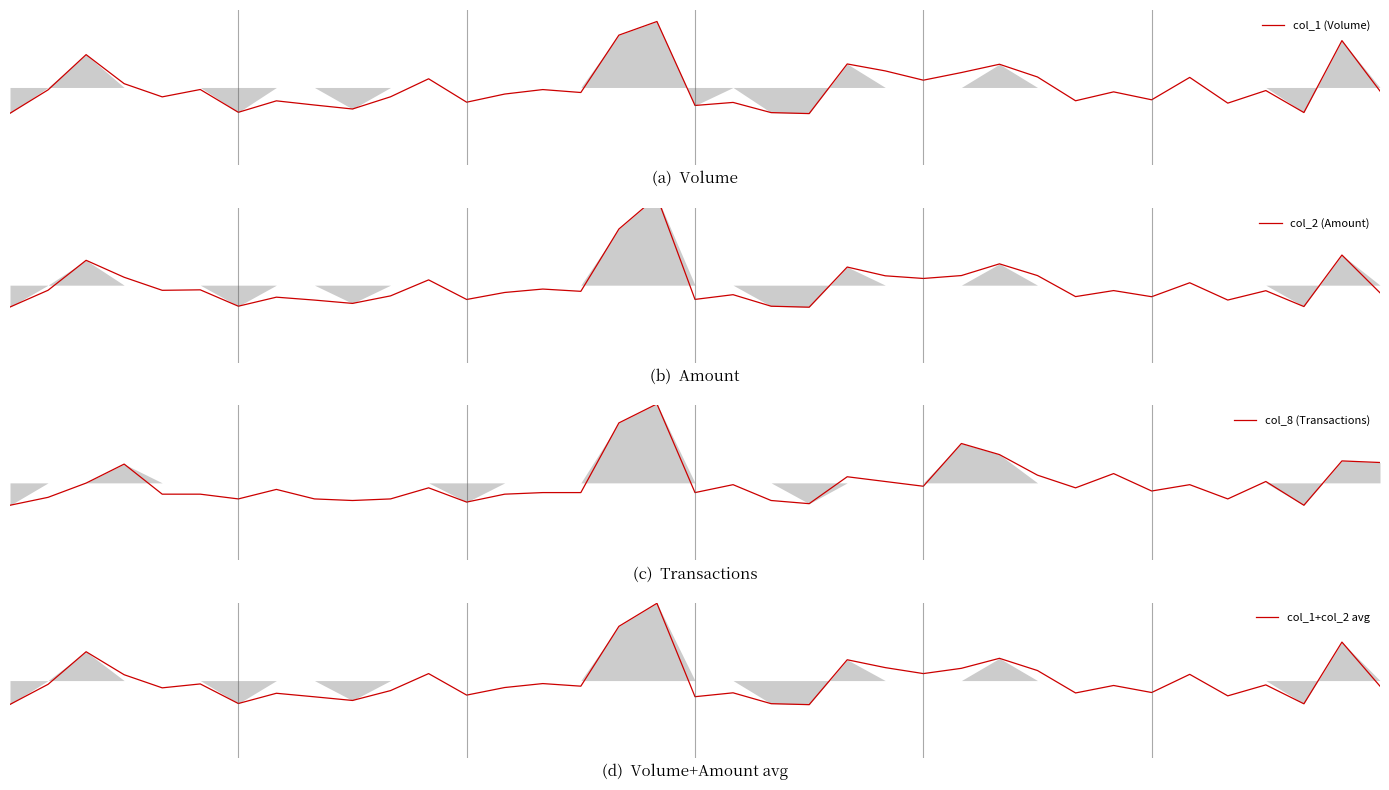

The col_8 (Transactions) series shows -0.2 at 28. True or false?

False